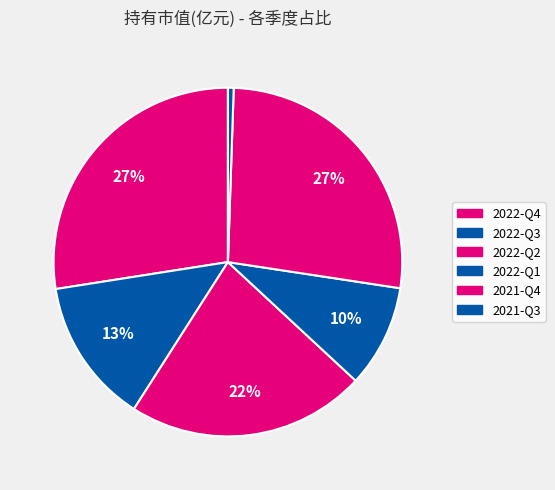

True or false: 2022-Q2 accounts for 22% of the total.

True